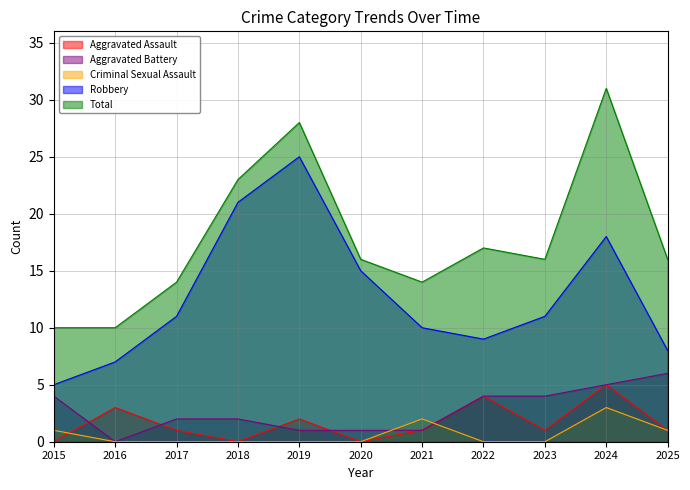

Reading left to right, what are all the values shown in this chart?

Aggravated Assault: 0	3	1	0	2	0	1	4	1	5	1
Aggravated Battery: 4	0	2	2	1	1	1	4	4	5	6
Criminal Sexual Assault: 1	0	0	0	0	0	2	0	0	3	1
Robbery: 5	7	11	21	25	15	10	9	11	18	8
Total: 10	10	14	23	28	16	14	17	16	31	16